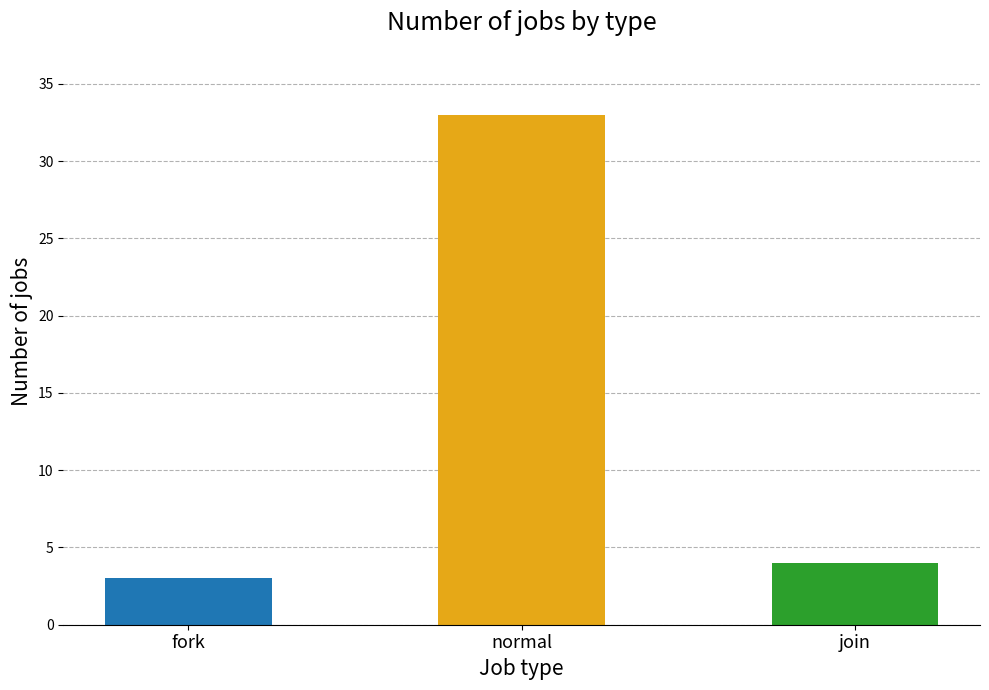

What is the greatest value displayed?

33